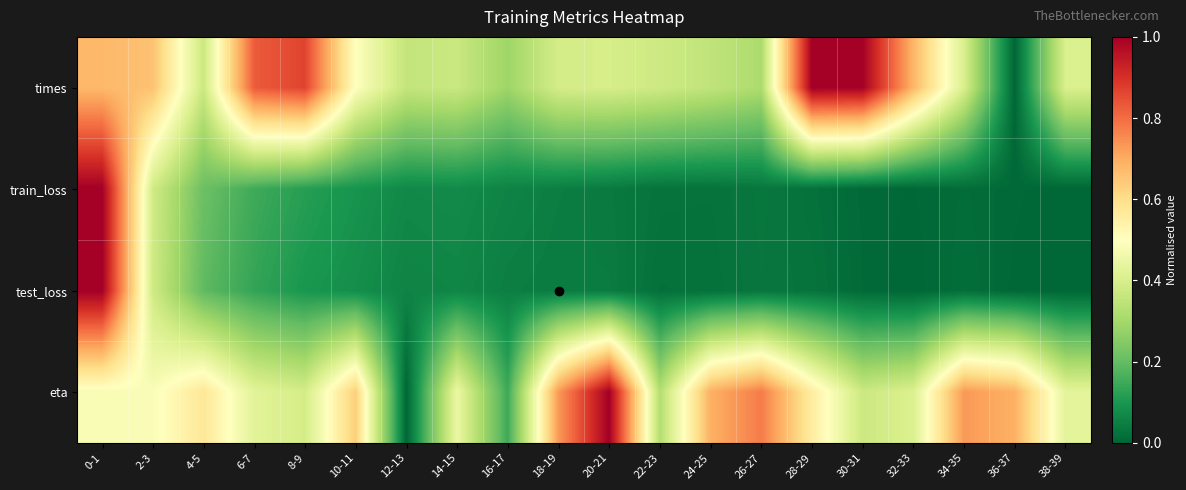

Reading right to left, extract all data points from this chart.

times: 38-39=0.4	36-37=0.0	34-35=0.4	32-33=0.7	30-31=1.0	28-29=1.0	26-27=0.3	24-25=0.4	22-23=0.4	20-21=0.4	18-19=0.4	16-17=0.3	14-15=0.4	12-13=0.4	10-11=0.5	8-9=0.9	6-7=0.8	4-5=0.4	2-3=0.7	0-1=0.7
train_loss: 38-39=0.0	36-37=0.0	34-35=0.0	32-33=0.0	30-31=0.0	28-29=0.0	26-27=0.0	24-25=0.0	22-23=0.0	20-21=0.0	18-19=0.0	16-17=0.1	14-15=0.1	12-13=0.1	10-11=0.1	8-9=0.1	6-7=0.1	4-5=0.2	2-3=0.4	0-1=1.0
test_loss: 38-39=0.0	36-37=0.0	34-35=0.0	32-33=0.0	30-31=0.0	28-29=0.0	26-27=0.0	24-25=0.0	22-23=0.0	20-21=0.0	18-19=0.0	16-17=0.0	14-15=0.1	12-13=0.1	10-11=0.1	8-9=0.1	6-7=0.1	4-5=0.2	2-3=0.4	0-1=1.0
eta: 38-39=0.4	36-37=0.7	34-35=0.7	32-33=0.4	30-31=0.4	28-29=0.6	26-27=0.8	24-25=0.7	22-23=0.3	20-21=1.0	18-19=0.7	16-17=0.1	14-15=0.5	12-13=0.0	10-11=0.6	8-9=0.4	6-7=0.4	4-5=0.6	2-3=0.5	0-1=0.5